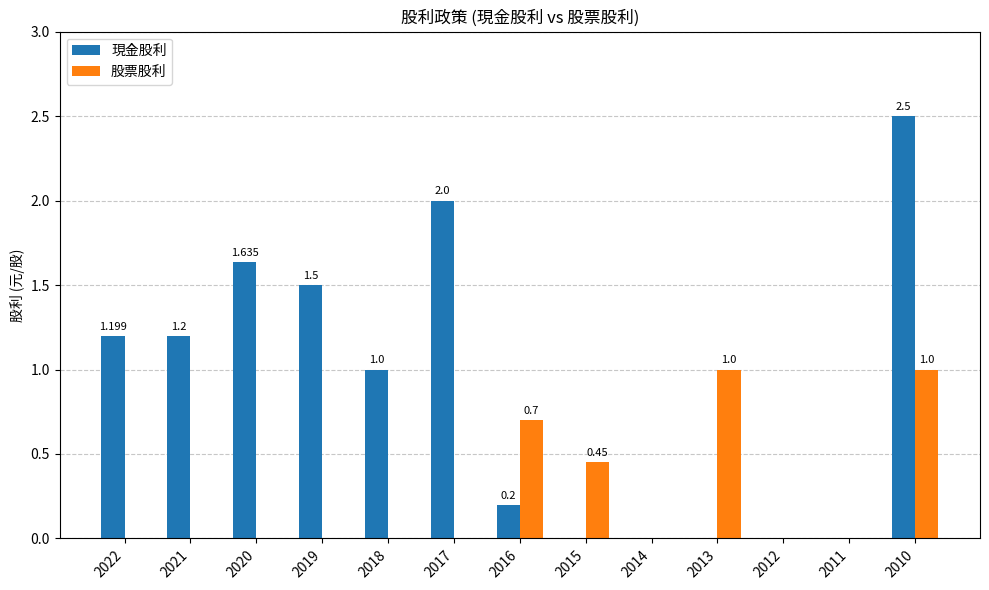

Which series has the largest total across all categories?

現金股利